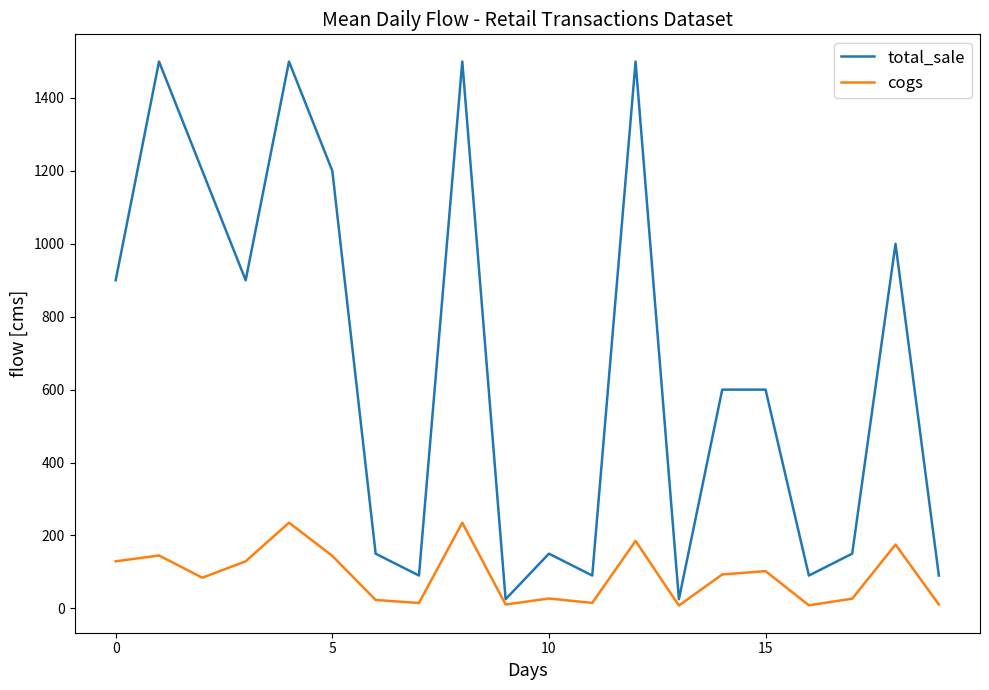

List the series in order of their peak value, highest first.

total_sale, cogs